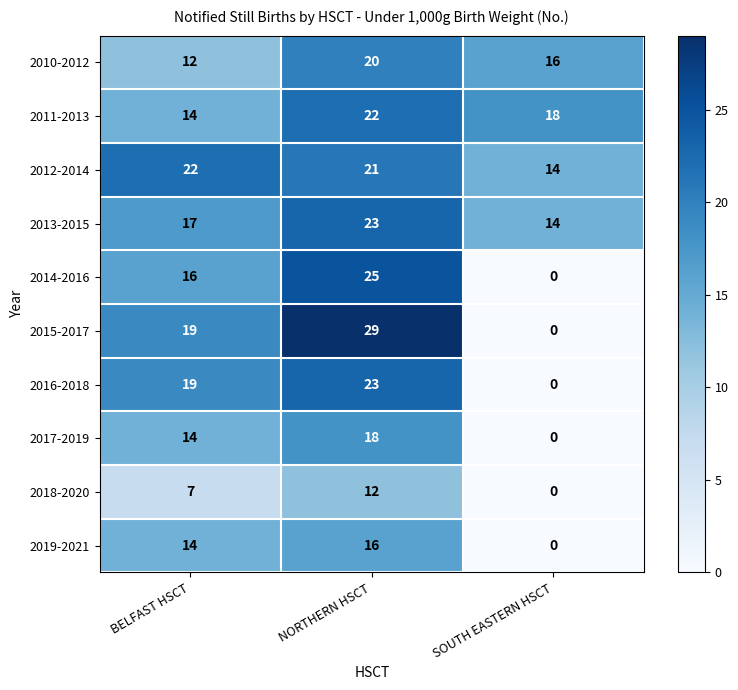

Which series has the largest total across all categories?

2012-2014